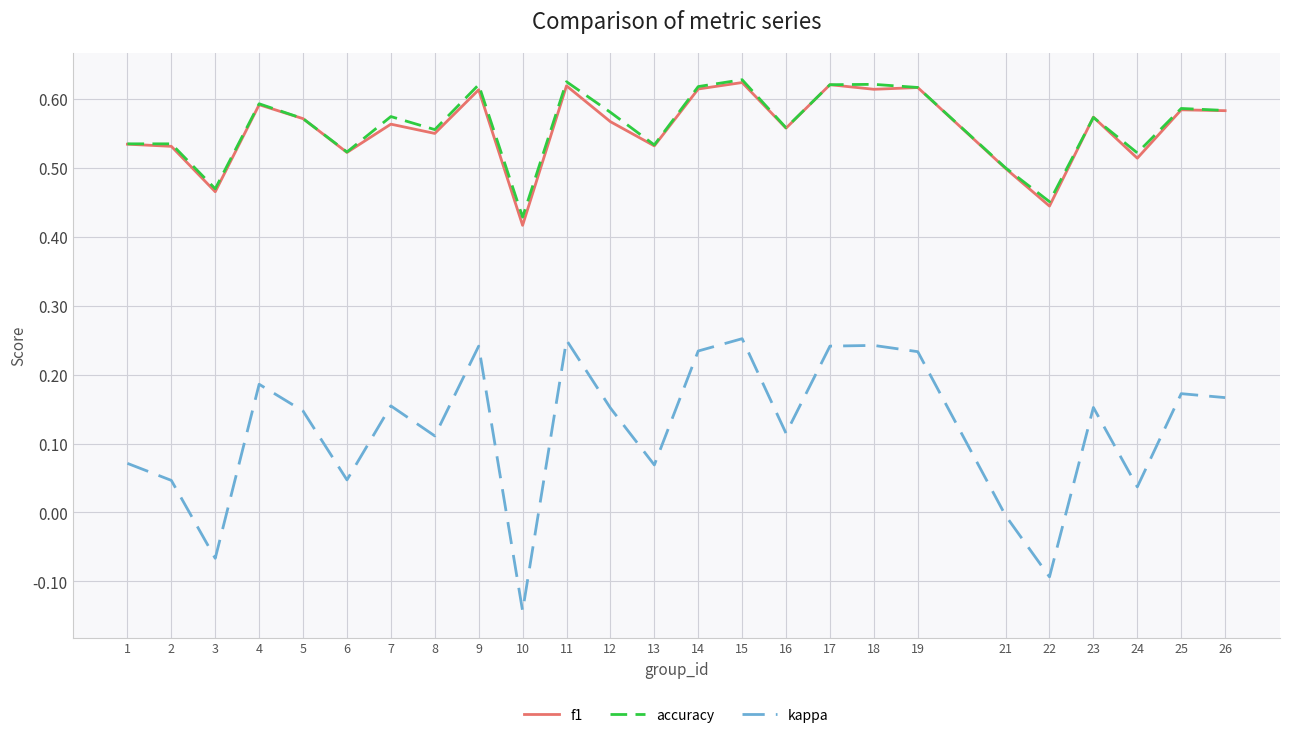

What is the sum of all accuracy values?

14.0